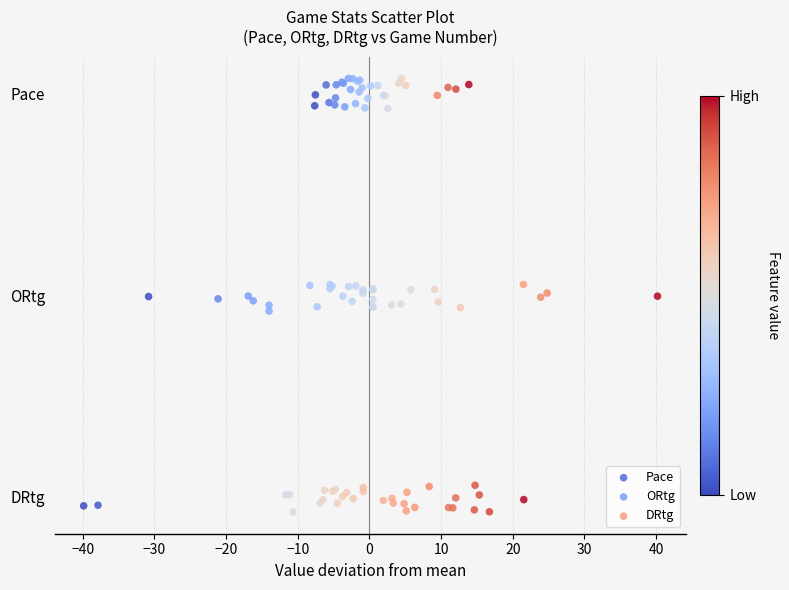

What are all the series names shown in the legend?

Pace, ORtg, DRtg